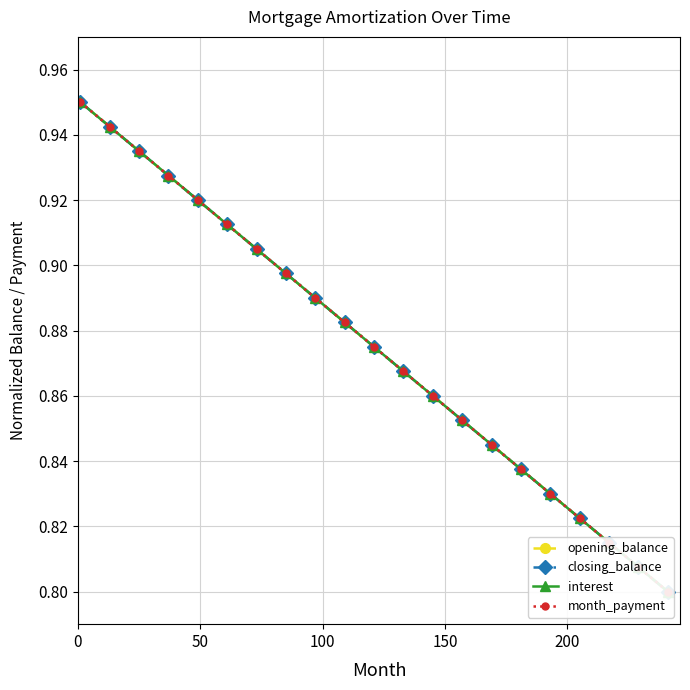

What are all the series names shown in the legend?

opening_balance, closing_balance, interest, month_payment